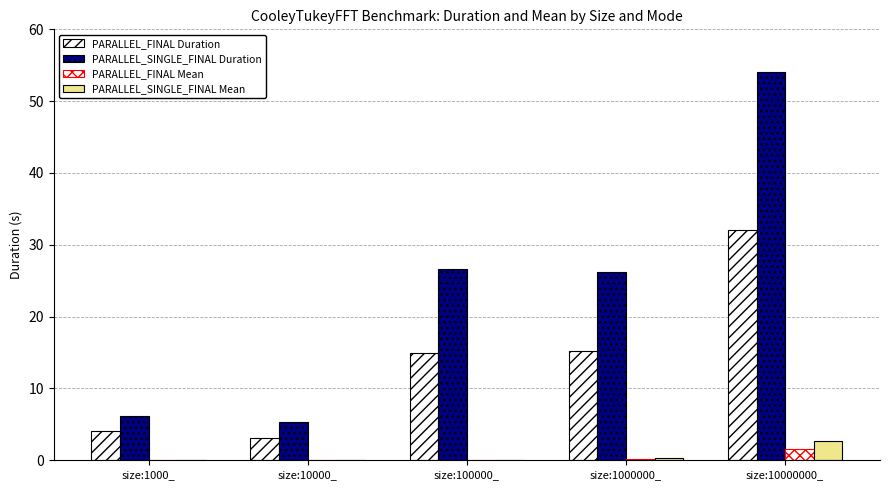

Are the bars grouped side by side (vs. stacked)?

Yes